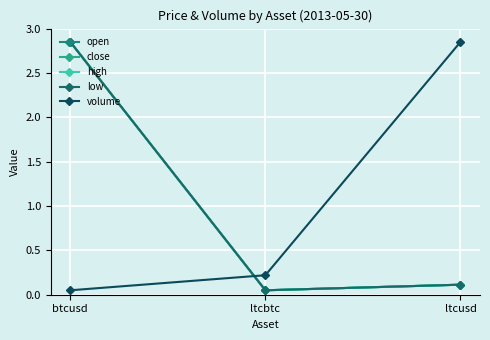

Does the chart have visible grid lines?

Yes